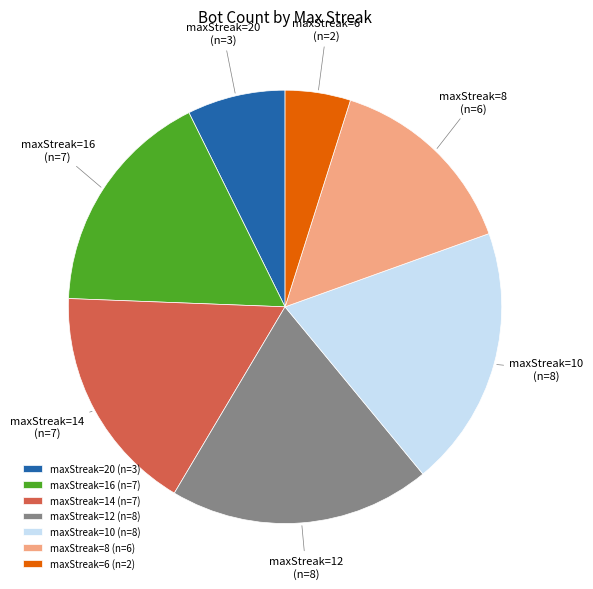

True or false: maxStreak=20 (n=3) accounts for 15% of the total.

False